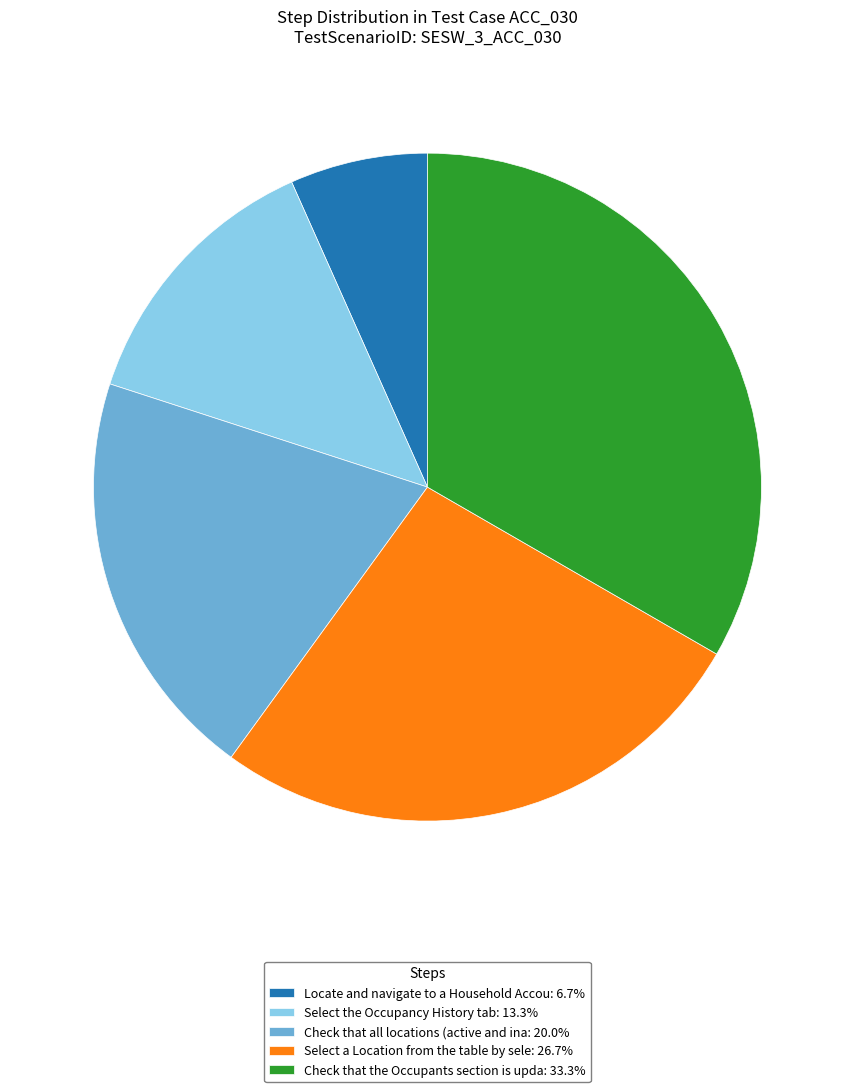

Is the sum of Select a Location from the table by sele: 26.7% and Locate and navigate to a Household Accou: 6.7% greater than half?

No